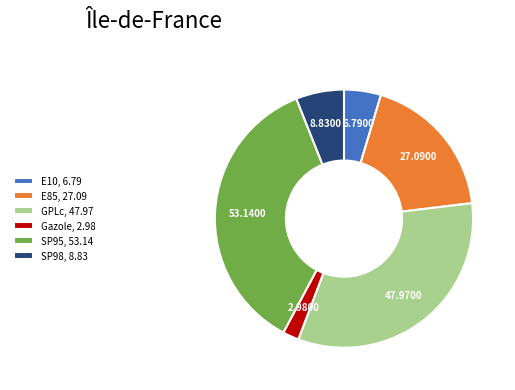

Does GPLc, 47.97 represent more than half of the total?

No